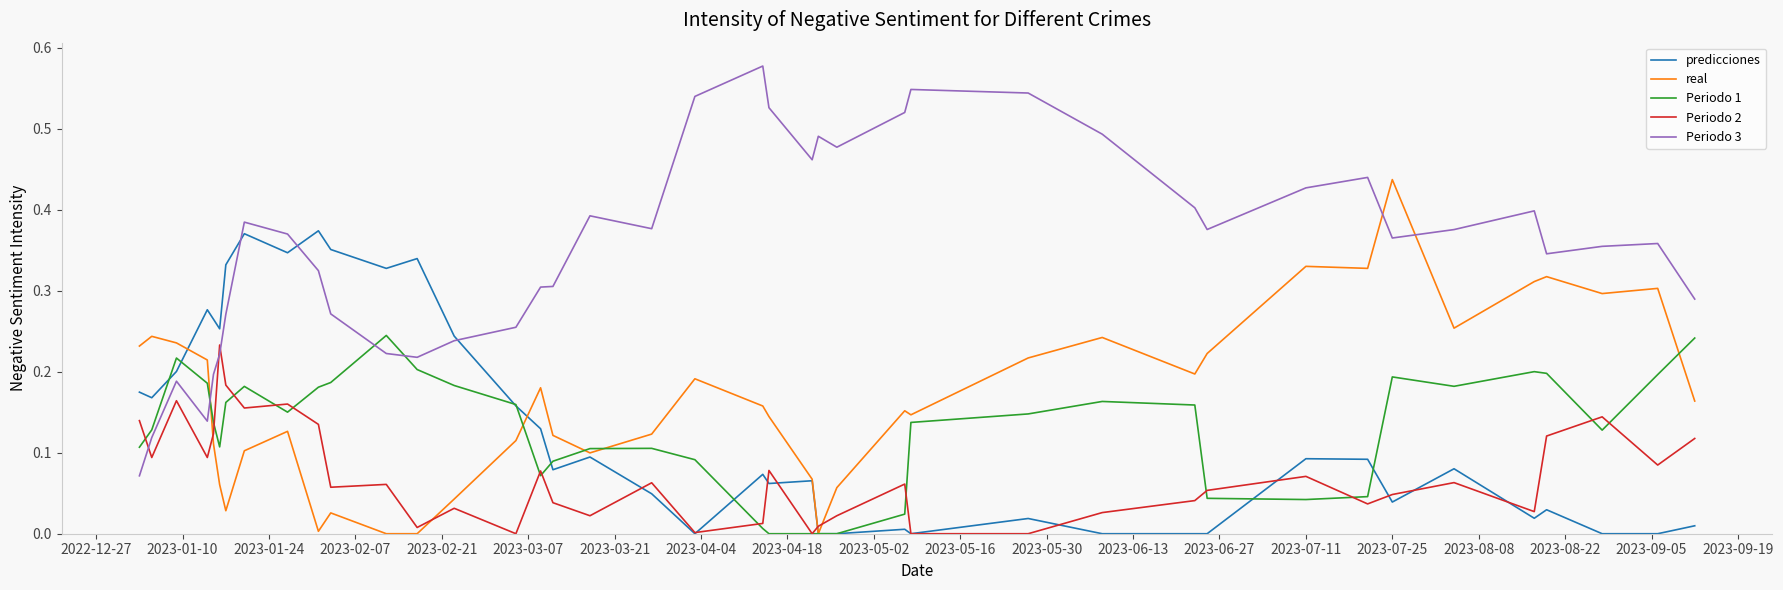

Which series ends up on top after the final intersection of Periodo 1 and Periodo 3?

Periodo 3